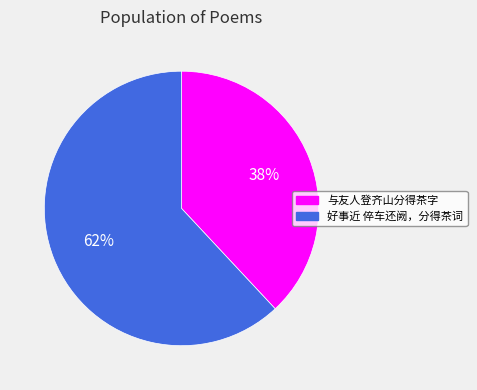

What is the ratio of the value at 好事近 倅车还阙，分得茶词 to the value at 与友人登齐山分得茶字?

1.6